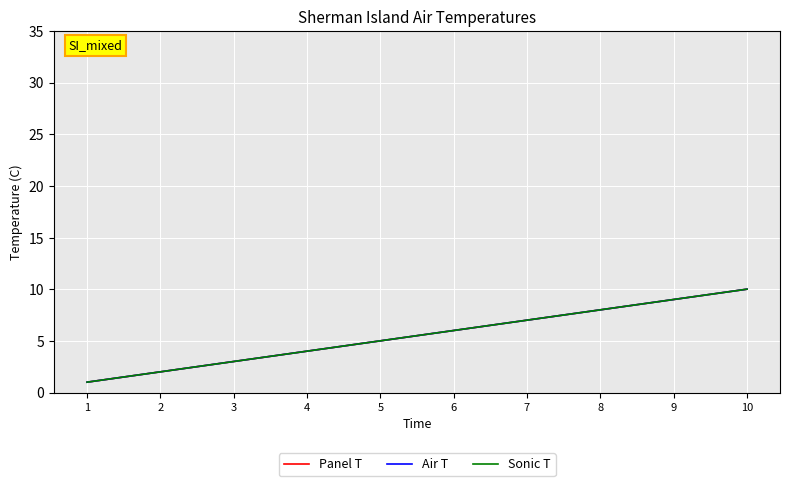

What is the value of the Air T point at the 9th from the left?

9